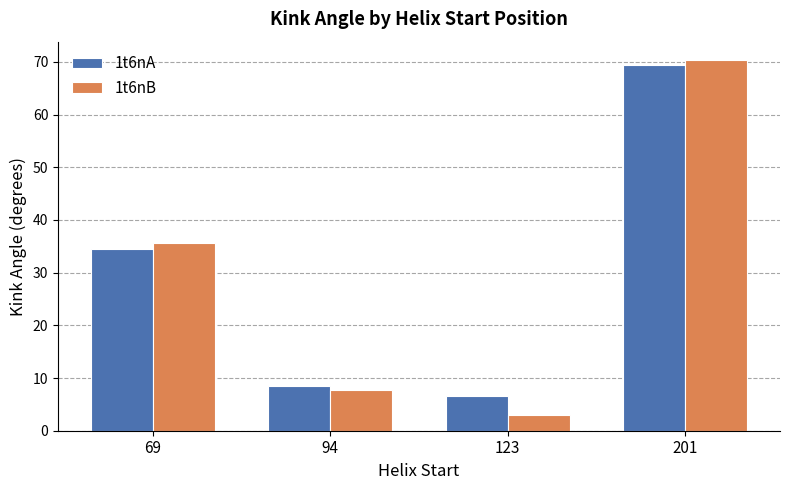

List the series in order of their peak value, lowest first.

1t6nA, 1t6nB